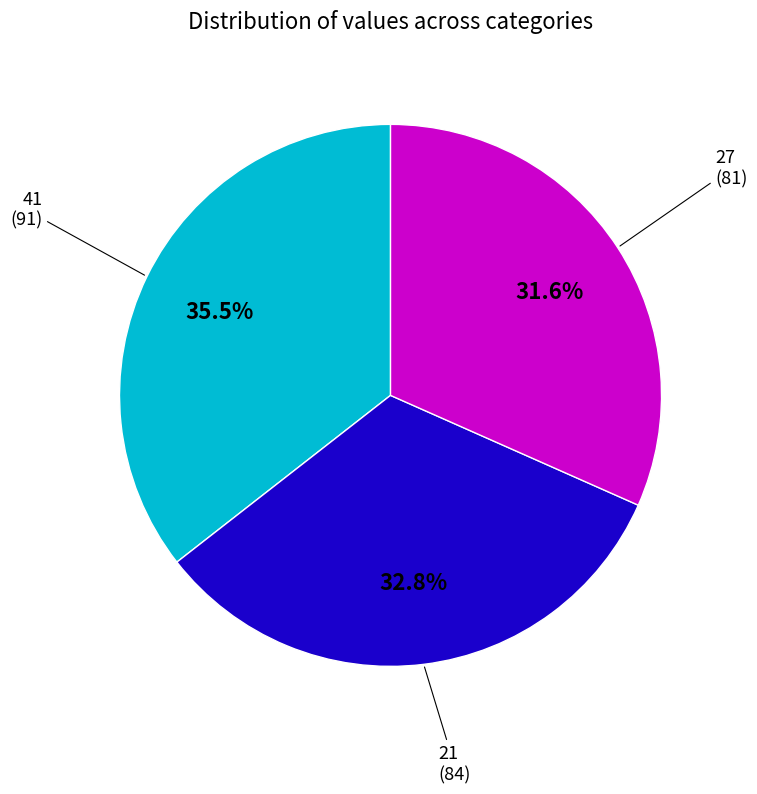

What percentage is NOT represented by 41?

64.5%